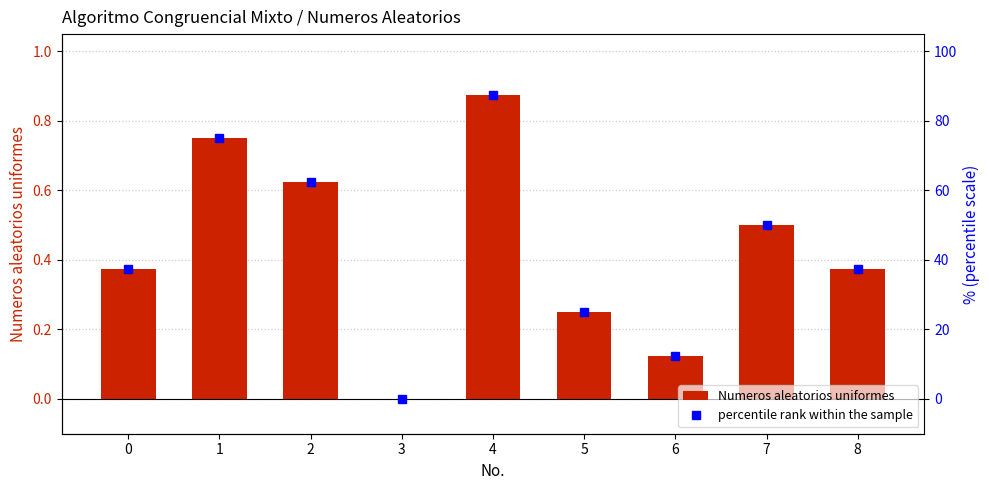

True or false: percentile rank within the sample has a value of 37.5 at 8.

True